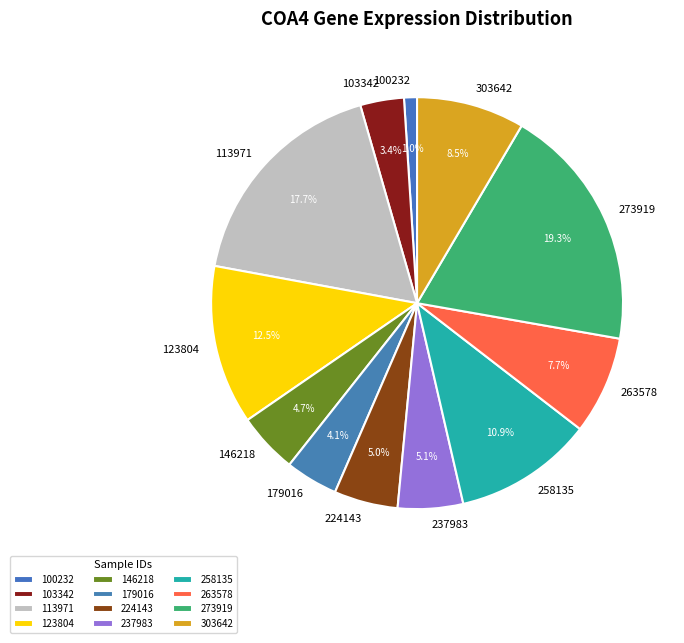

To the nearest percent, what portion does 224143 represent?

5%